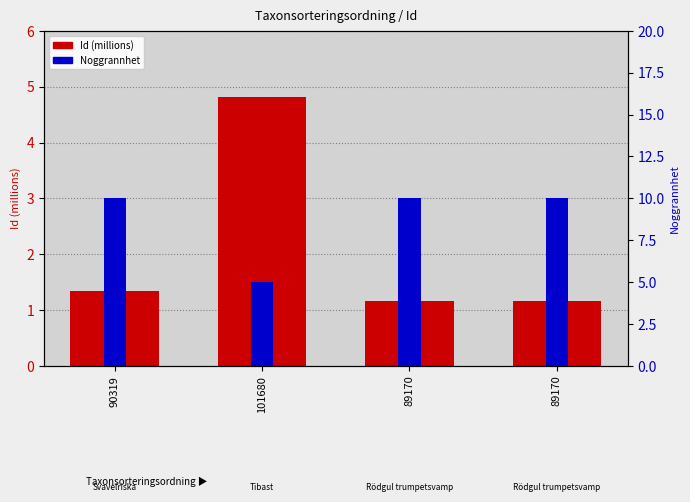

True or false: Id (millions) has a value of 0.8 at 90319.

False